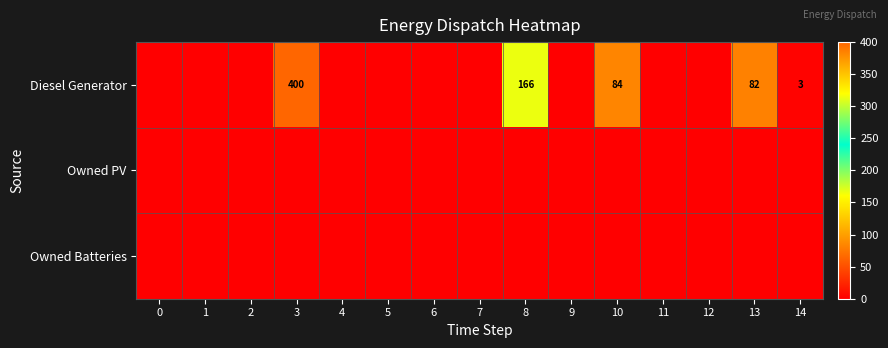

At how many categories does at least one series exceed 121?

2